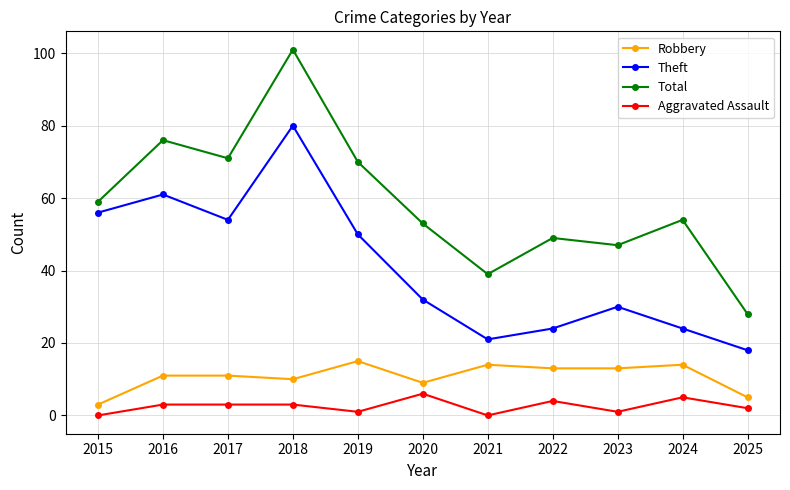

What is the difference between the second highest and second lowest values in the Total series?

37